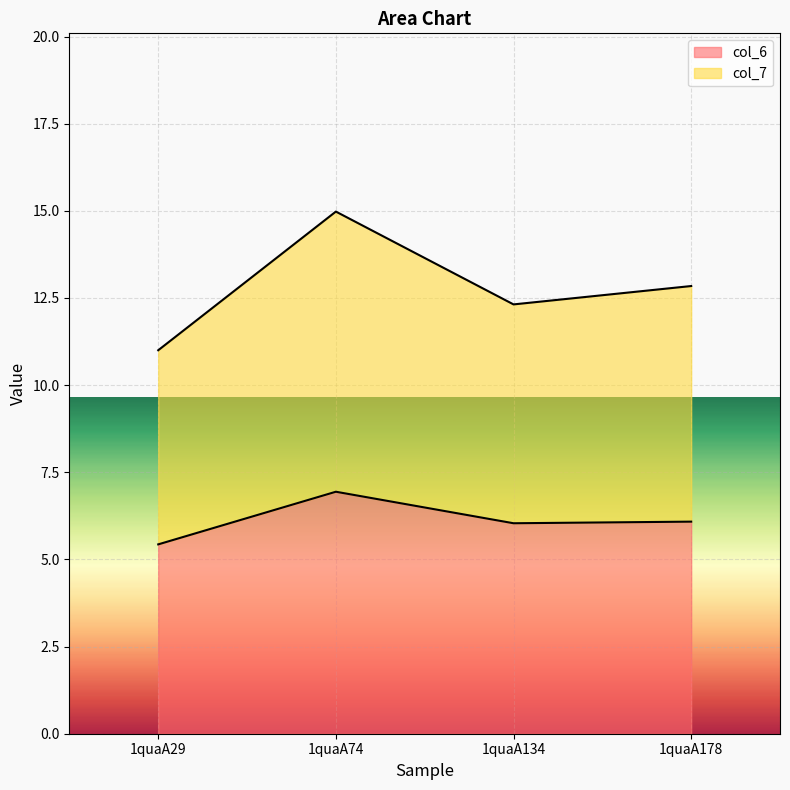

What is the approximate value of col_7 at 1quaA134?

12.3